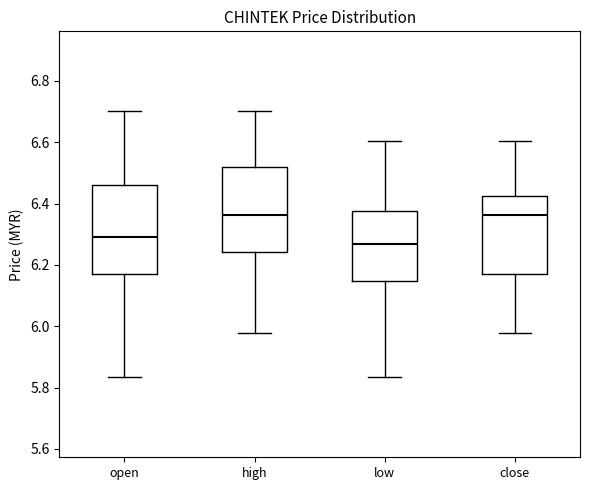

Which box's median line is the lowest?

low